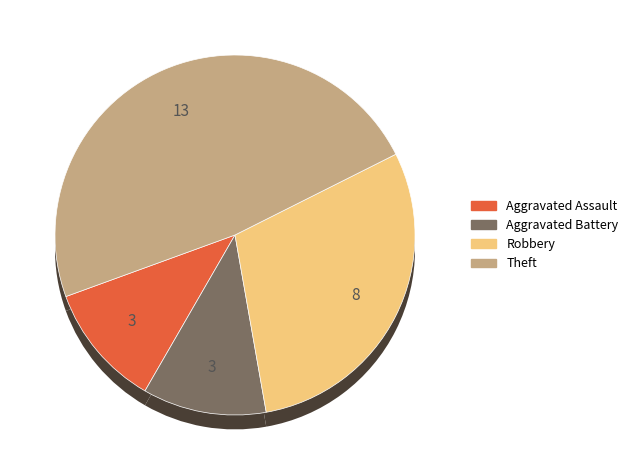

To the nearest percent, what percentage of the pie is Aggravated Battery?

11%